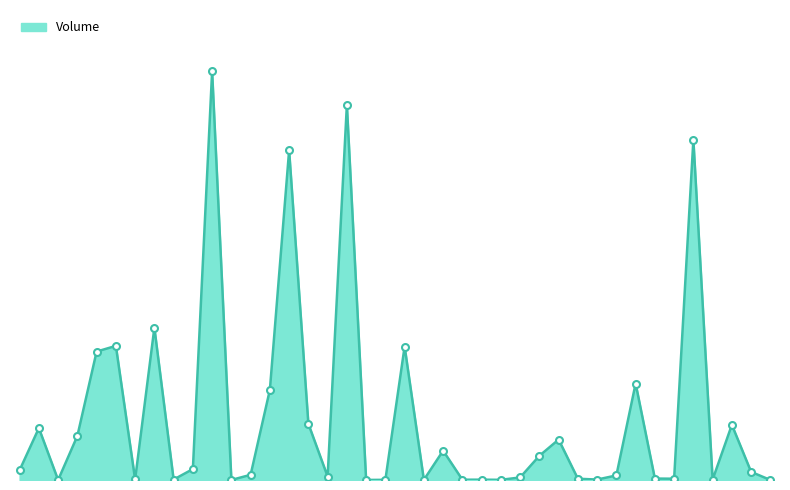

Is this an area chart (filled region under the line)?

Yes